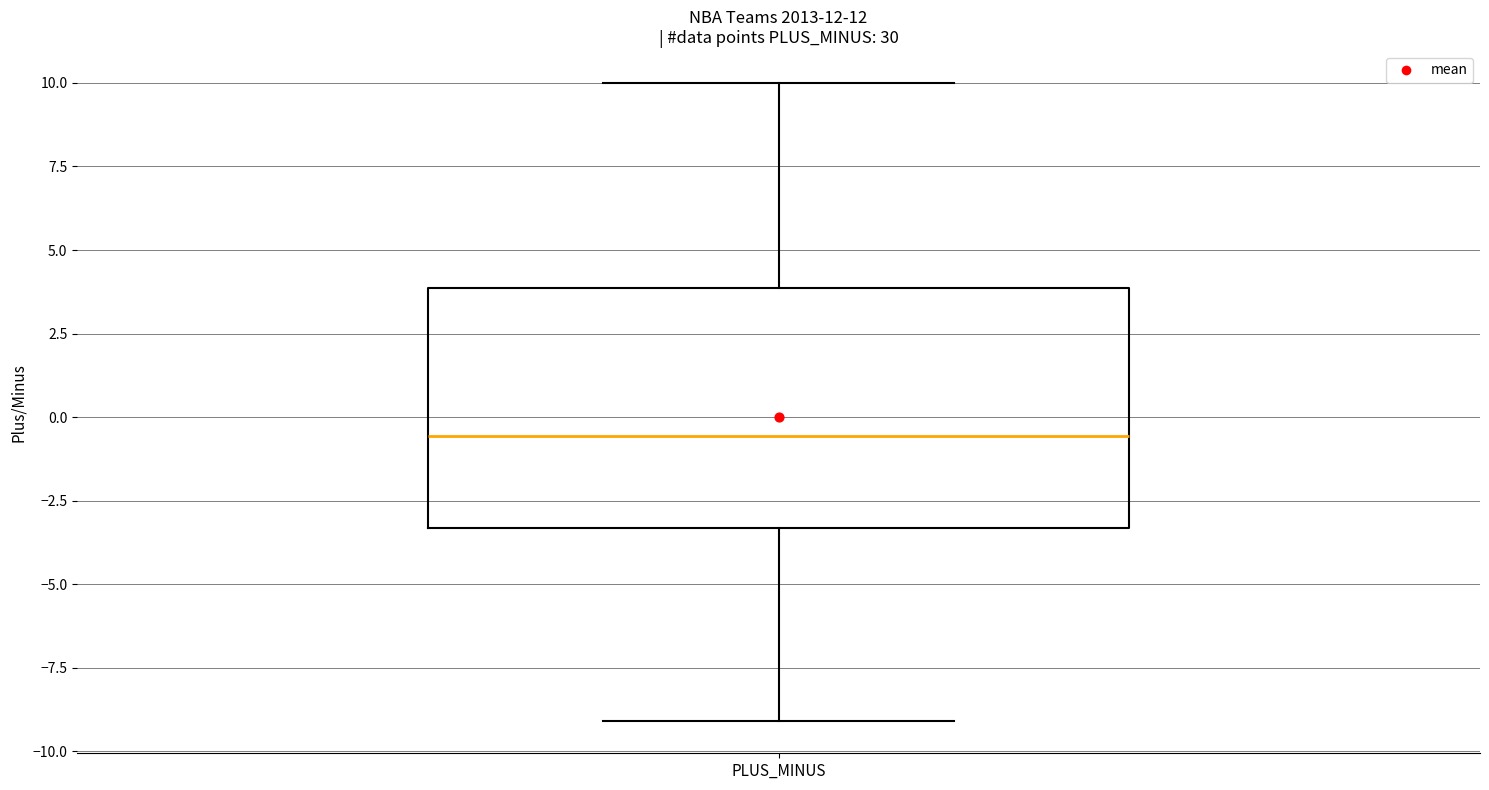

Transcribe this box plot: give where the median line is, the range the box spans, and where the two whiskers end, as read against the y-axis. The values are not printed on the chart, so give them approximately, as read against the axis.

median -0.5, box -3.5 to 4.0, whiskers -9.0 to 10.0